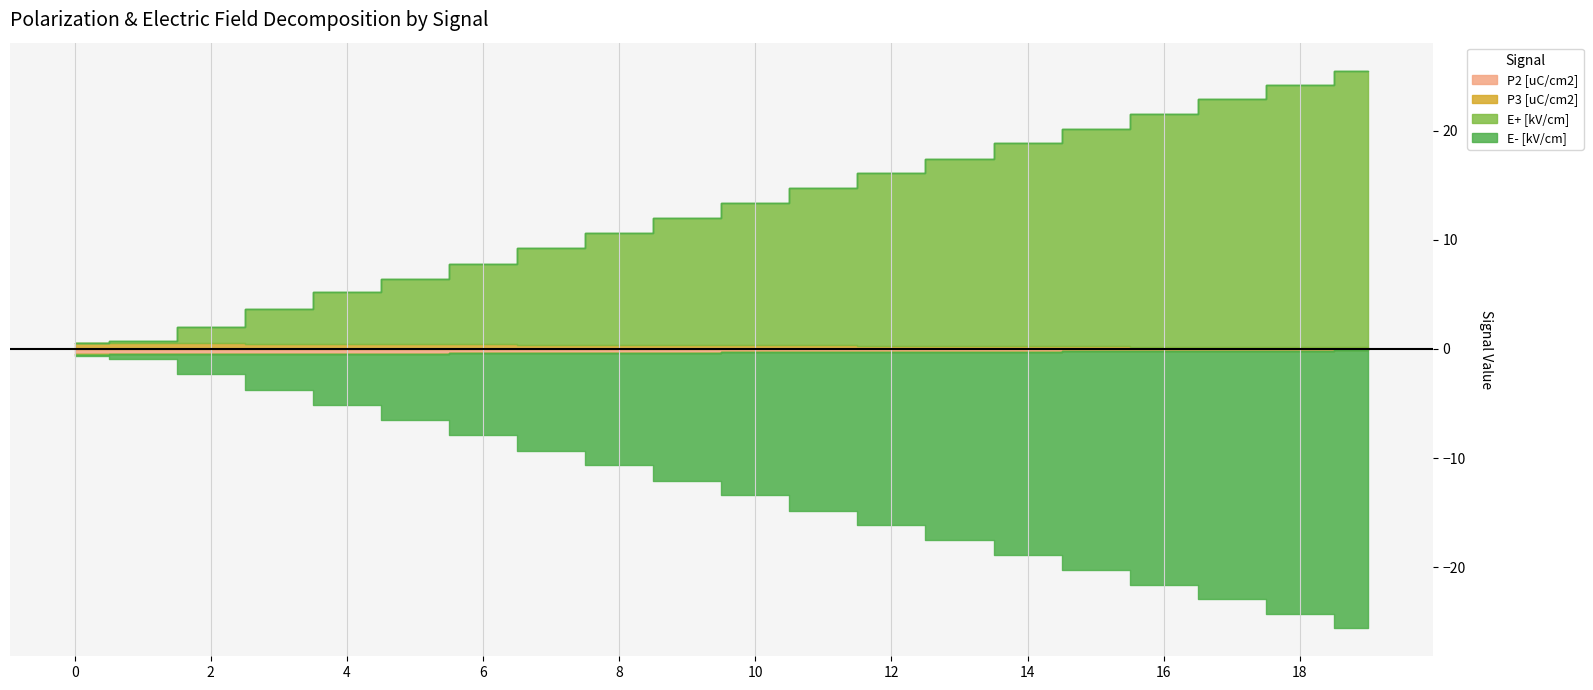

Is the value of E+ [kV/cm] at 1 greater than the value of P2 [uC/cm2] at 19?

Yes